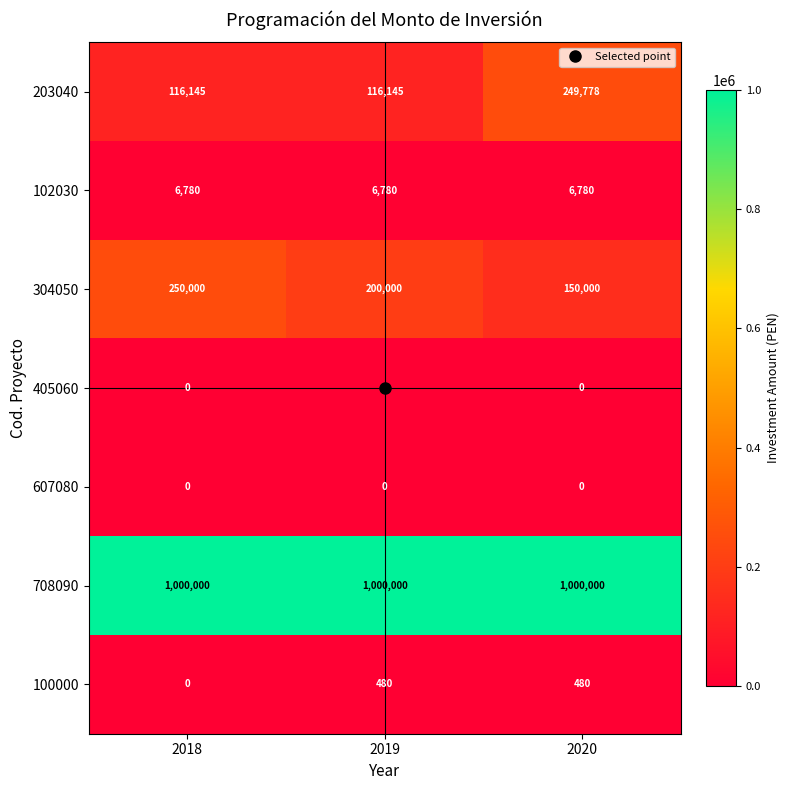

Which series has the largest range (max minus min)?

203040